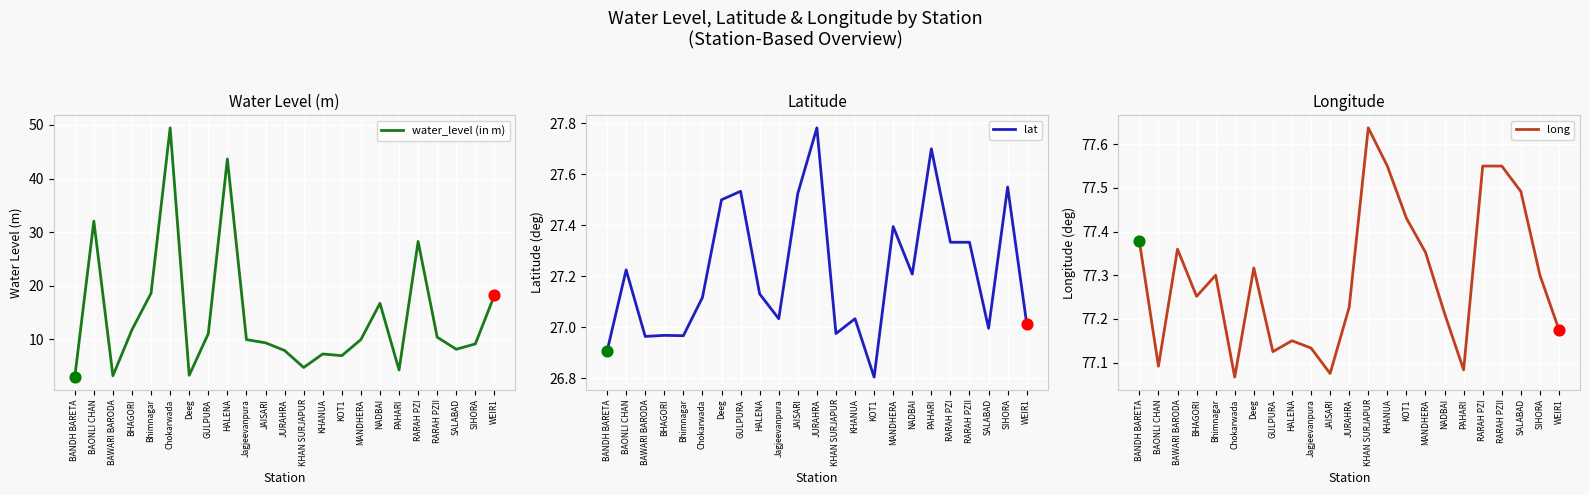

What are all the series names shown in the legend?

water_level (in m), lat, long